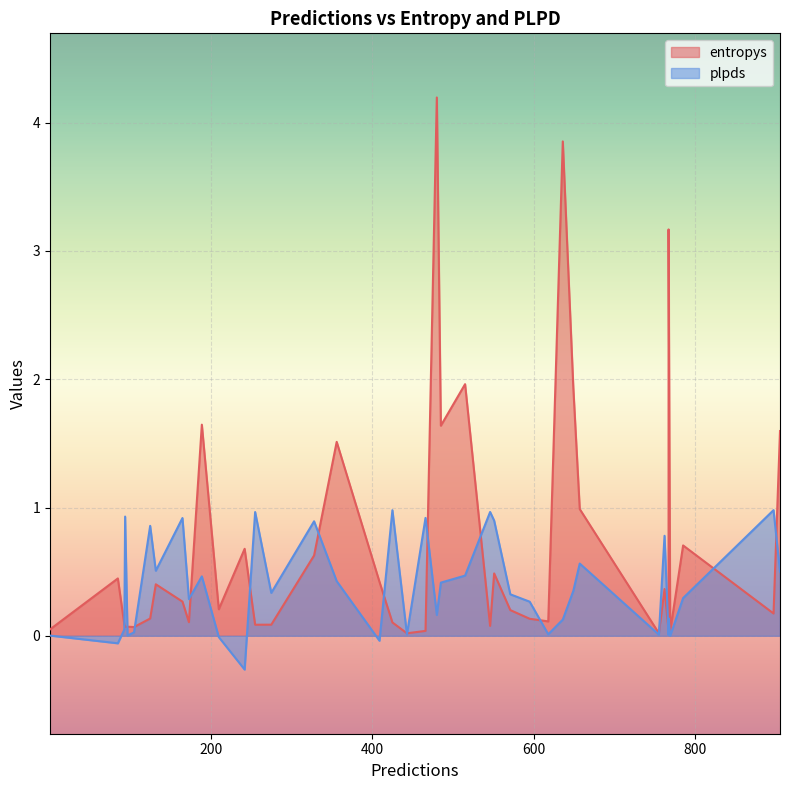

Rank the categories by entropys value from highest to lowest.

480, 636, 767, 515, 649, 189, 485, 905, 356, 657, 785, 242, 328, 551, 85, 409, 132, 762, 165, 210, 571, 897, 125, 595, 618, 173, 425, 93, 275, 255, 546, 97, 94, 105, 1, 466, 767, 769, 755, 443